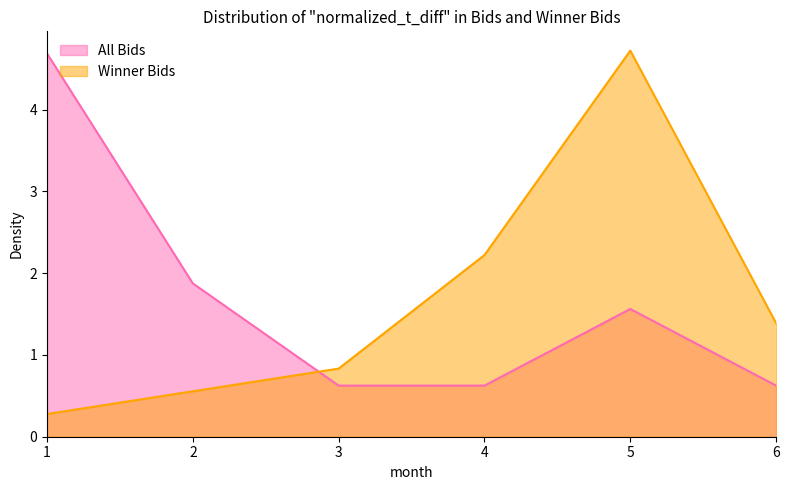

Reading left to right, extract all data points from this chart.

All Bids: 1=4.7	2=1.9	3=0.6	4=0.6	5=1.6	6=0.6
Winner Bids: 1=0.3	2=0.6	3=0.8	4=2.2	5=4.7	6=1.4